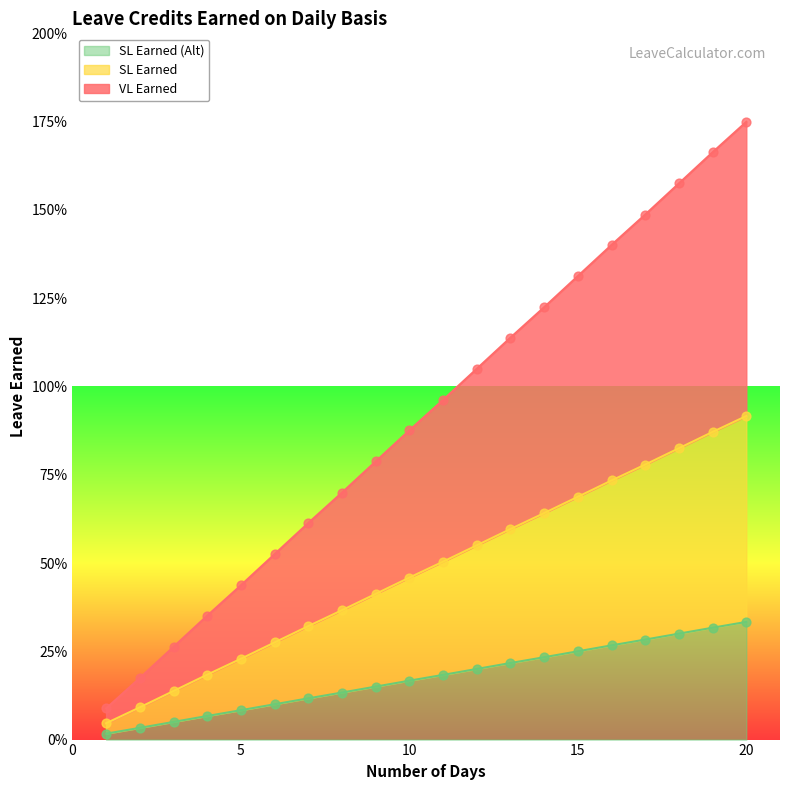

Is the value of SL Earned at 15 greater than the value of SL Earned (Alt) at 7?

Yes